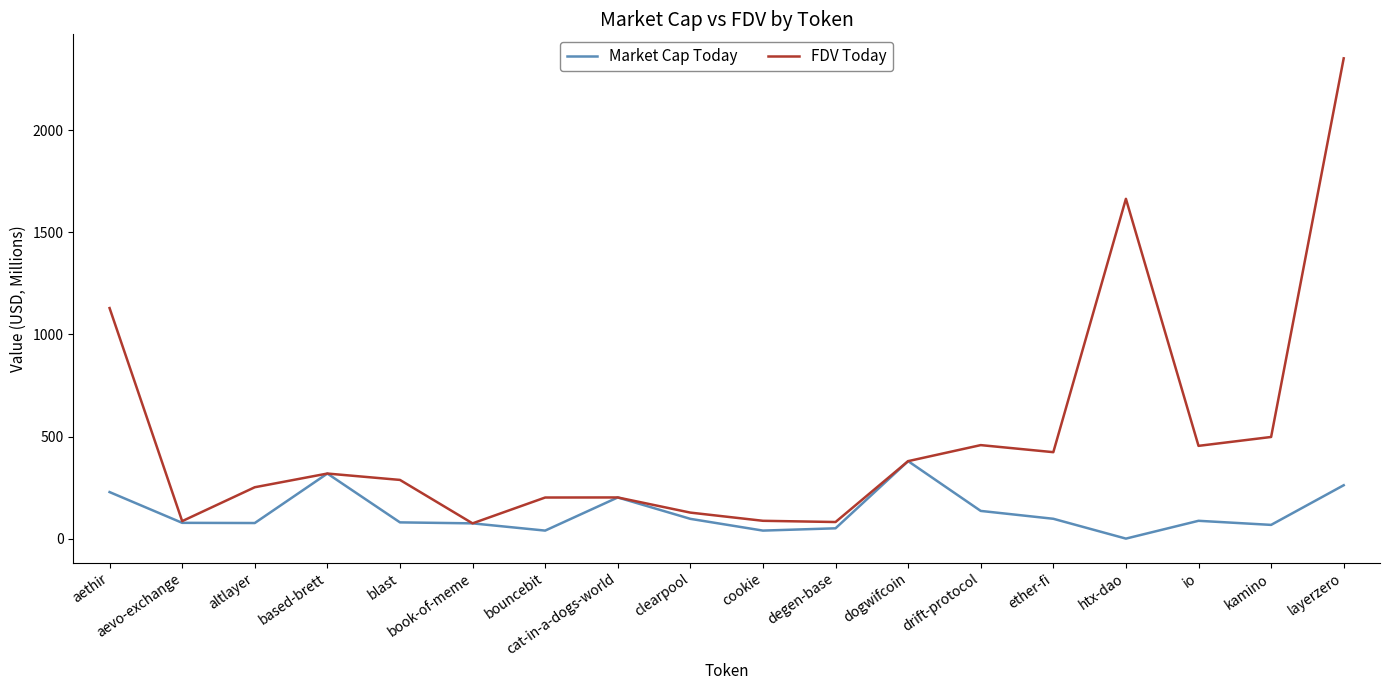

Where does the Market Cap Today series first go above 87?

aethir